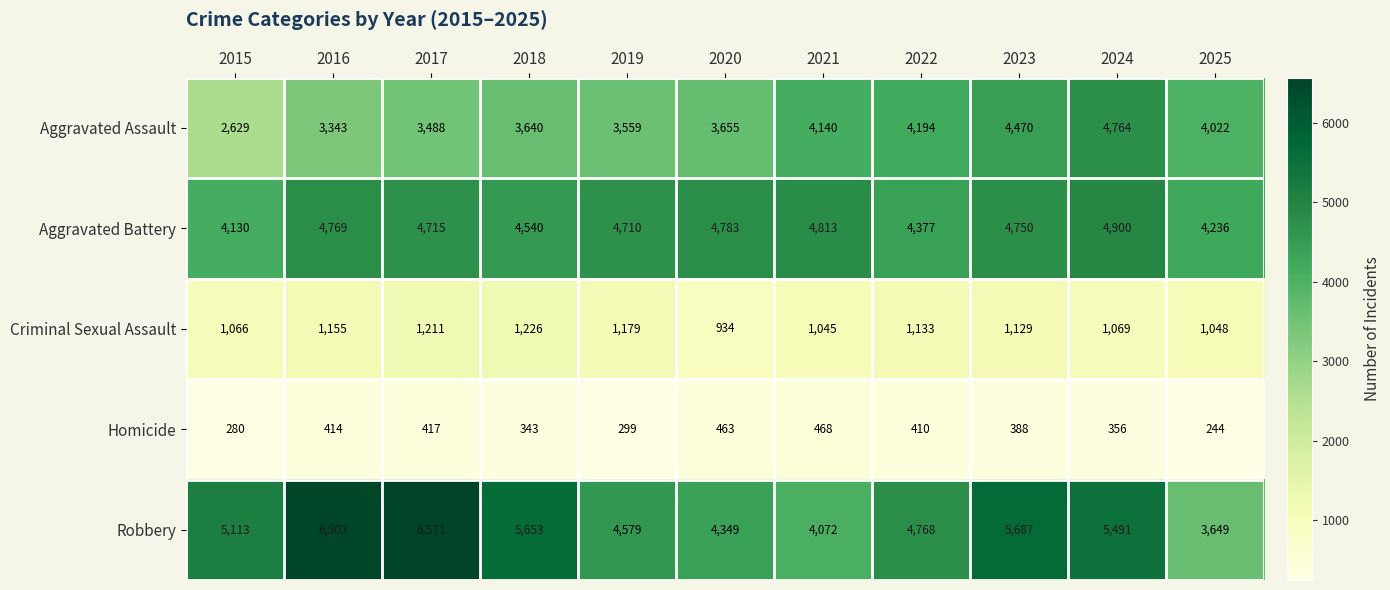

Between 2016 and 2021, which series saw the biggest shift?

Robbery